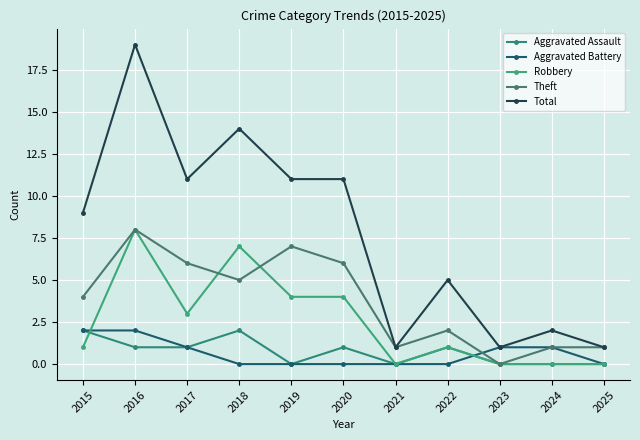

Count the number of categories in the chart.

11